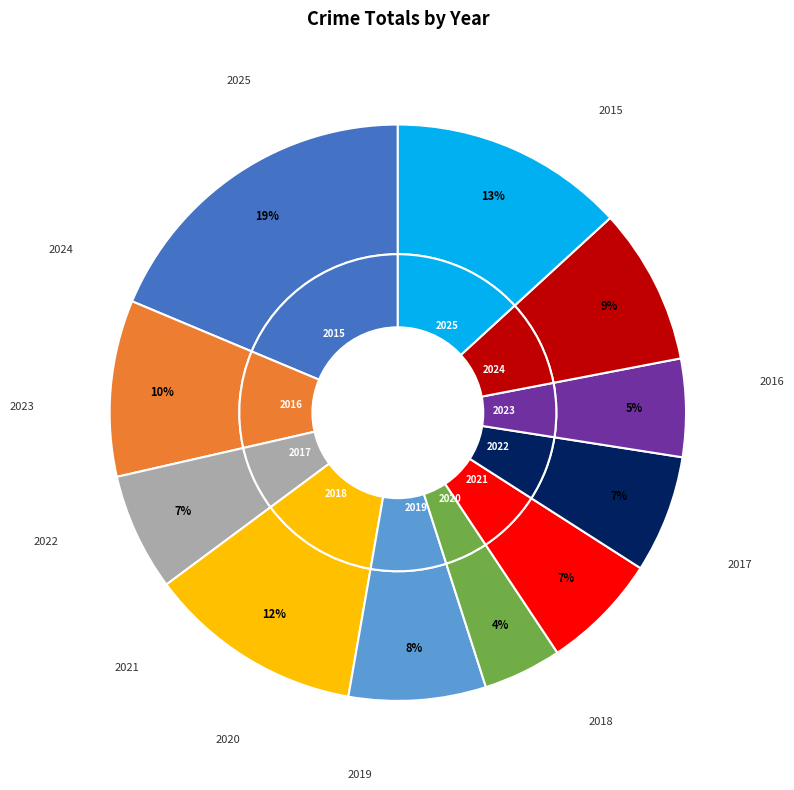

Is 2019 the majority of the pie?

No